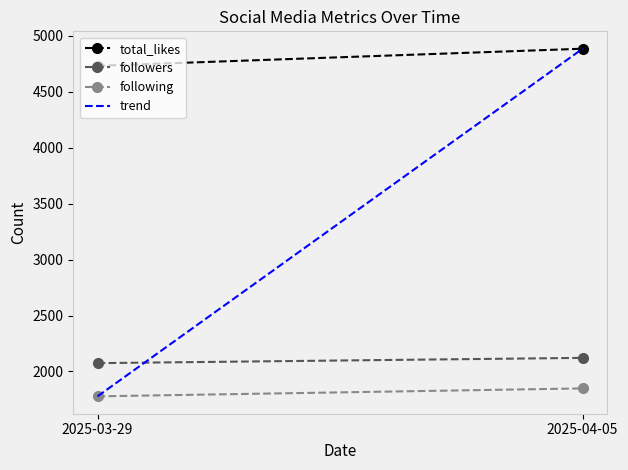

The trend series shows 2867 at 2025-03-29. True or false?

False